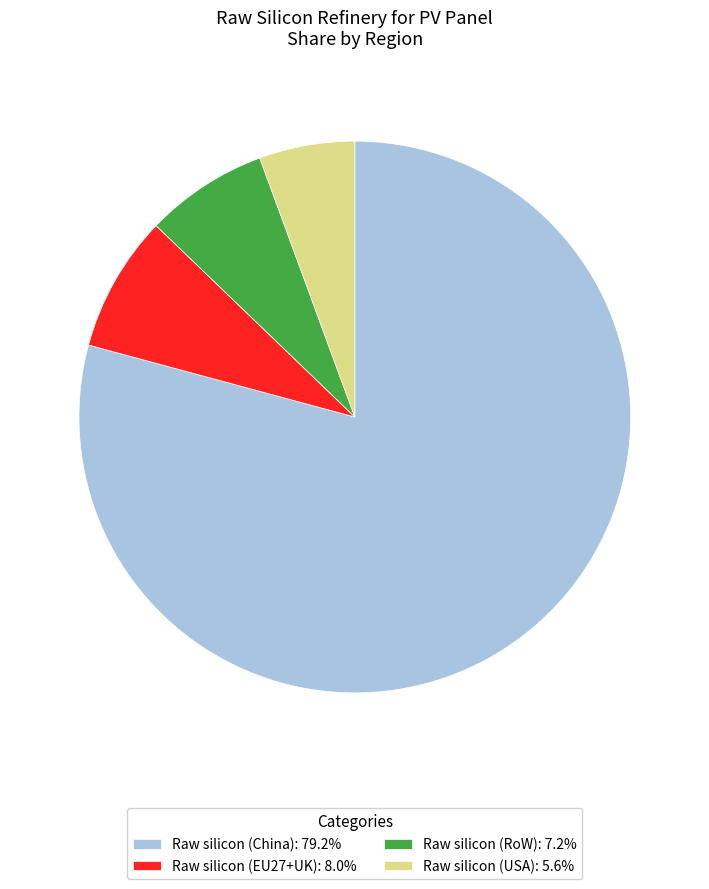

Is the sum of Raw silicon (China): 79.2% and Raw silicon (USA): 5.6% greater than half?

Yes